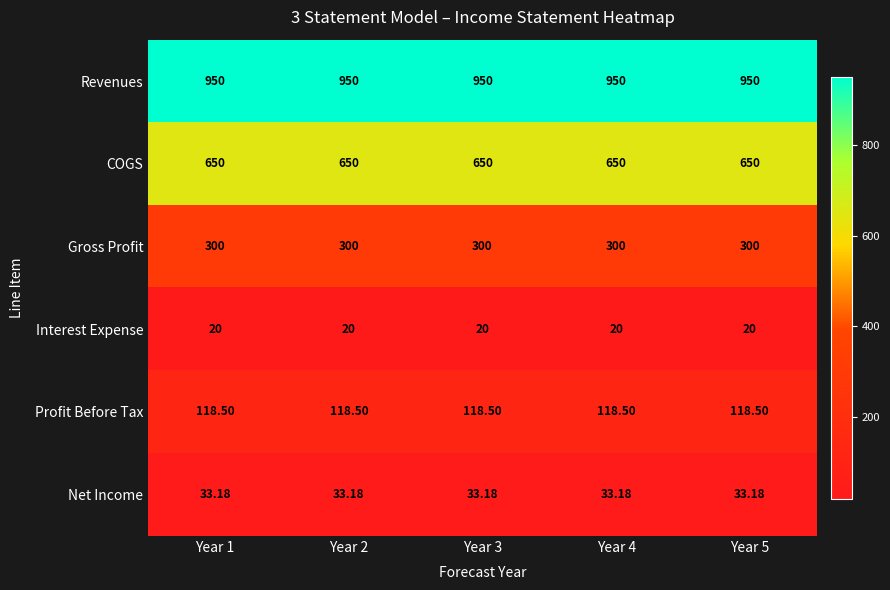

Is the value of COGS at Year 3 greater than the value of Gross Profit at Year 5?

Yes